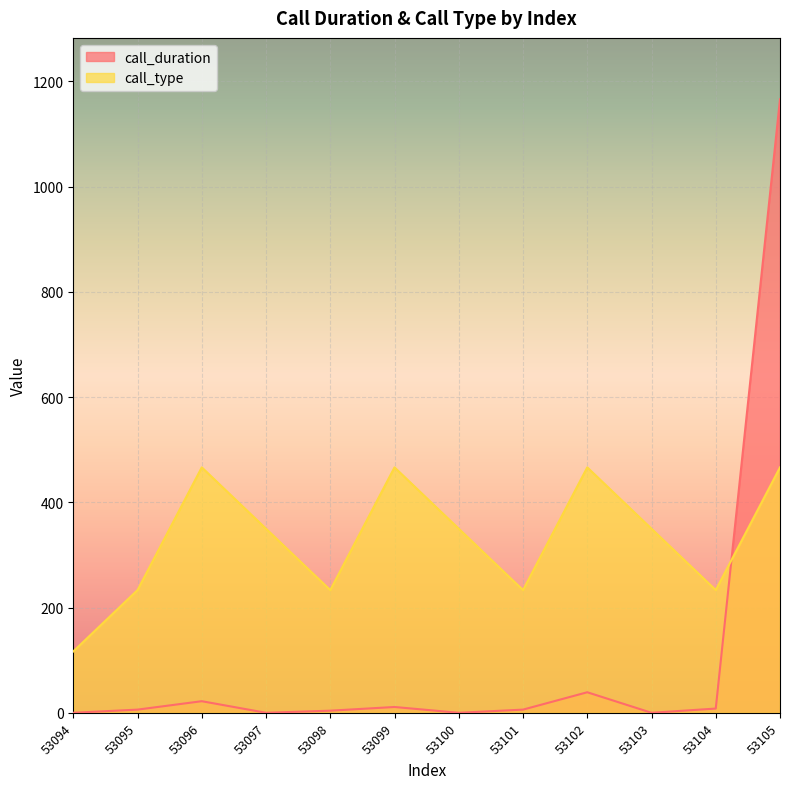

Which label corresponds to the smallest value in the chart?

53094